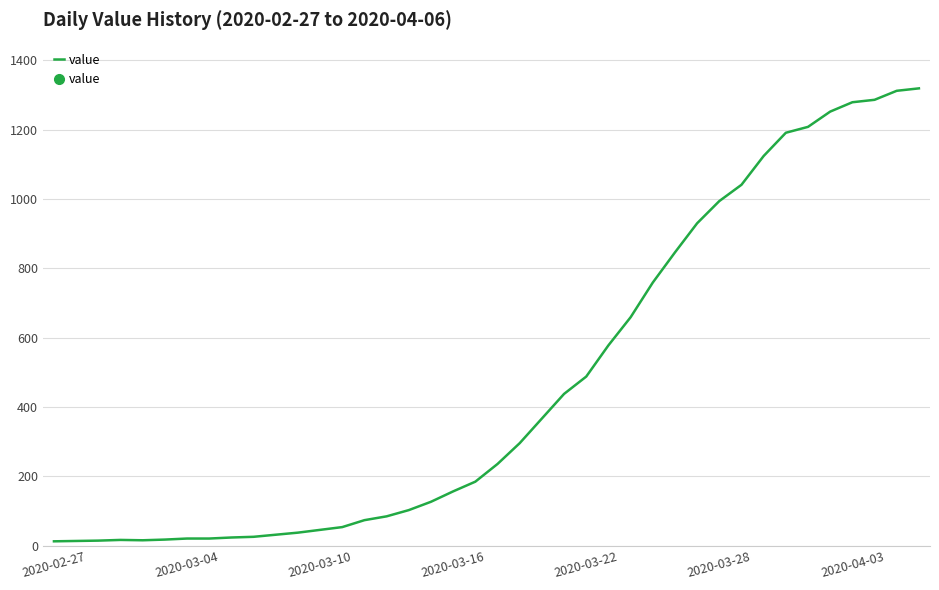

What is the difference between the maximum and minimum values?

1306